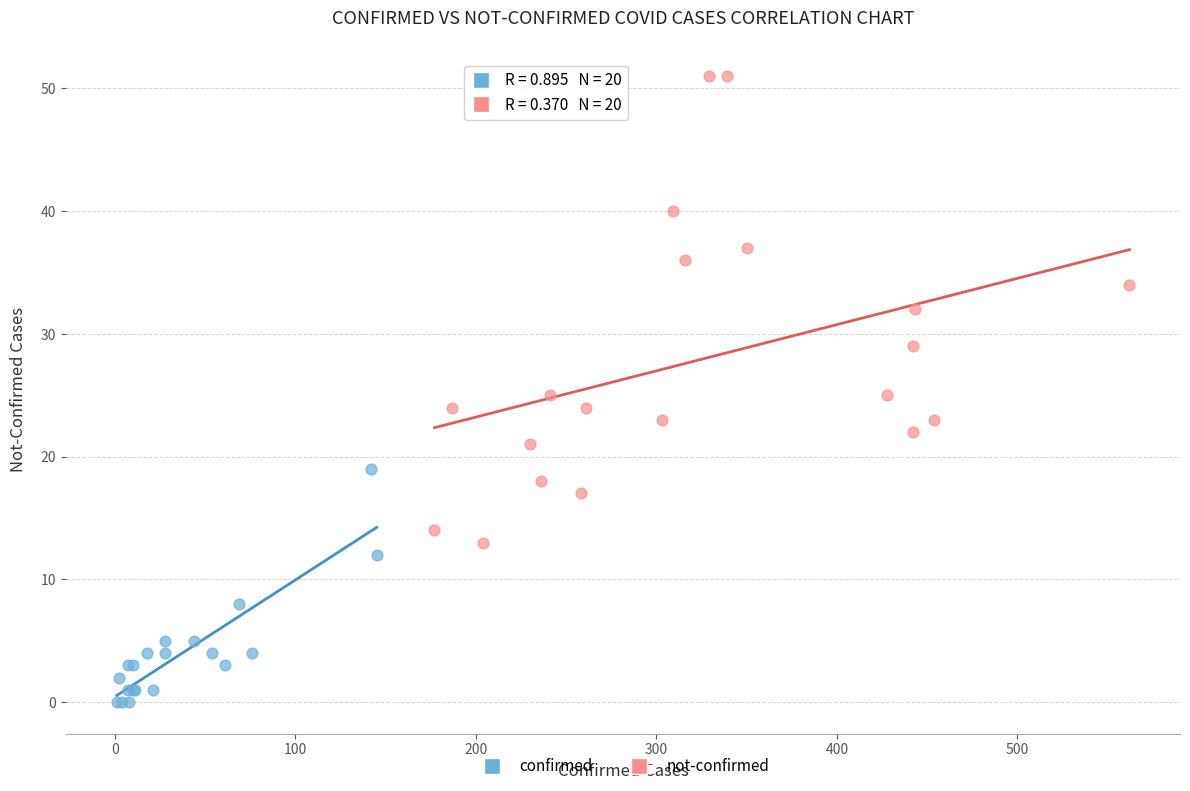

Which series has the largest Y range (max minus min)?

not-confirmed